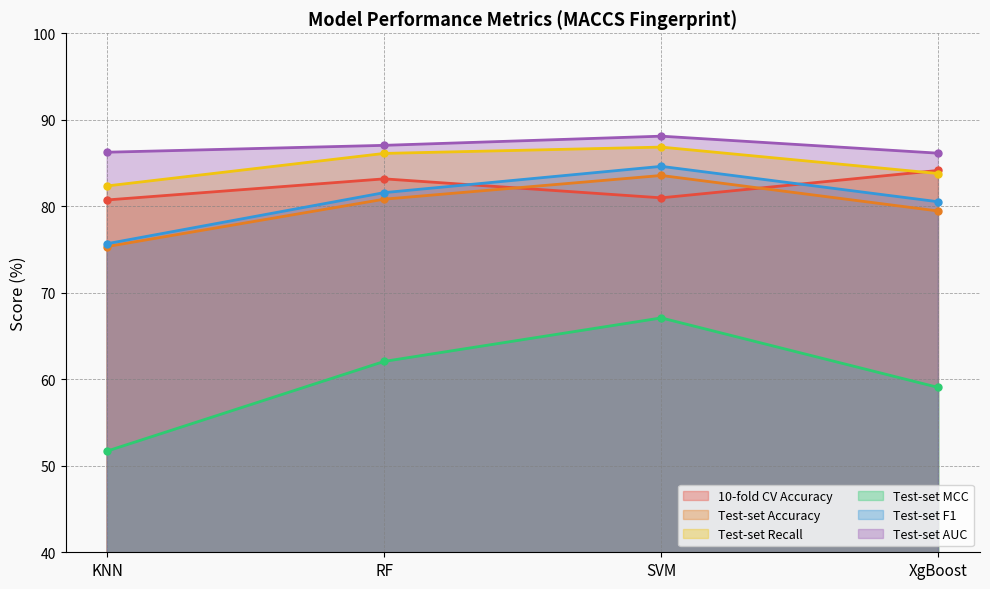

Is the value of Test-set F1 at XgBoost greater than the value of Test-set MCC at KNN?

Yes